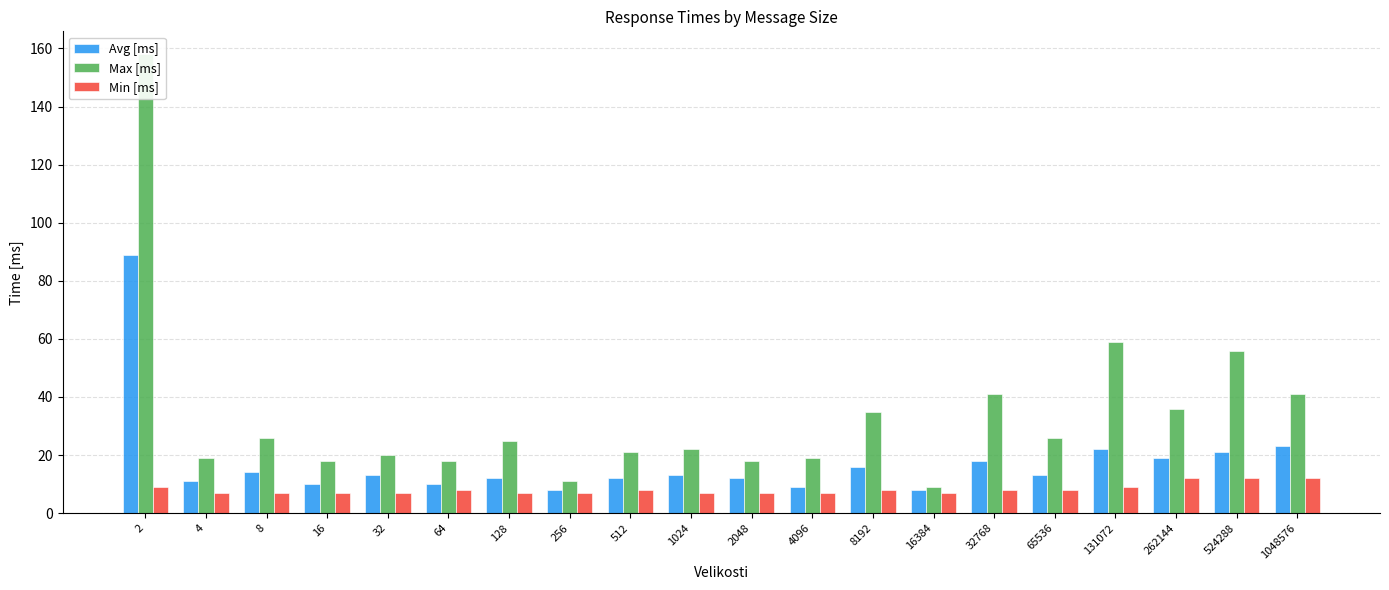

Is it true that Max [ms] equals 56 at 524288?

True